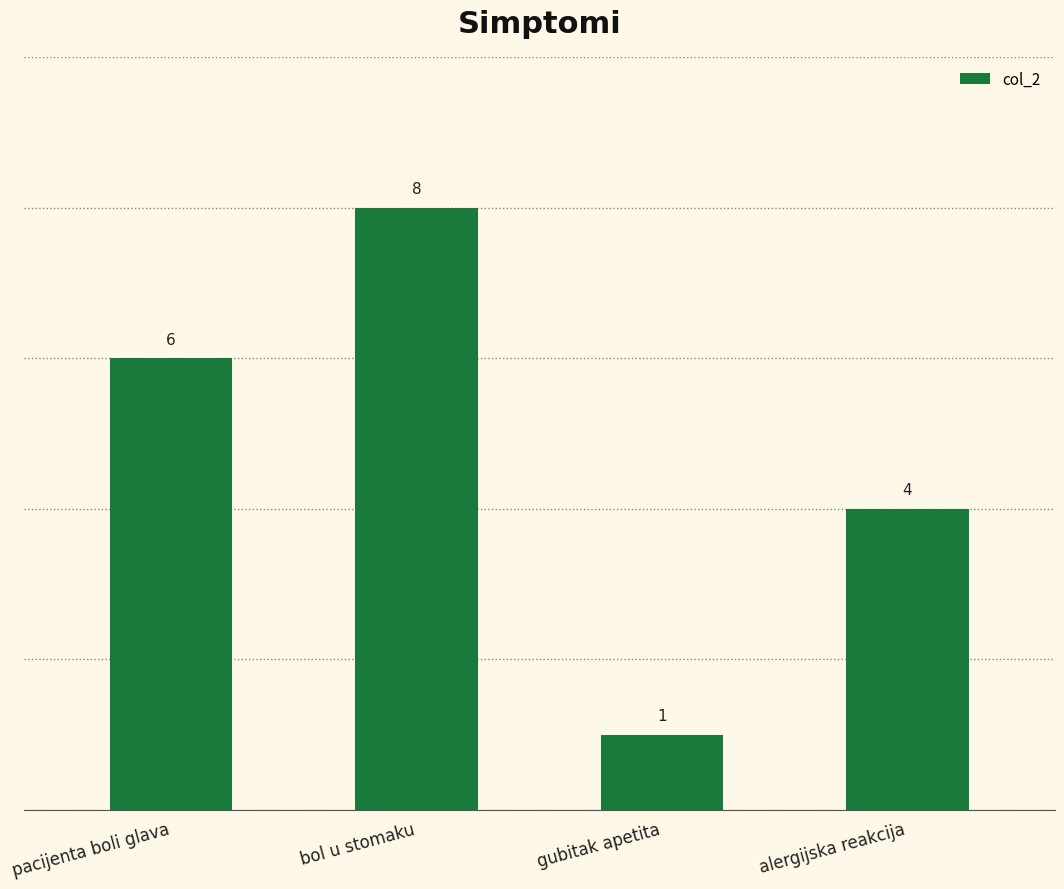

True or false: the data shows 3 at bol u stomaku.

False